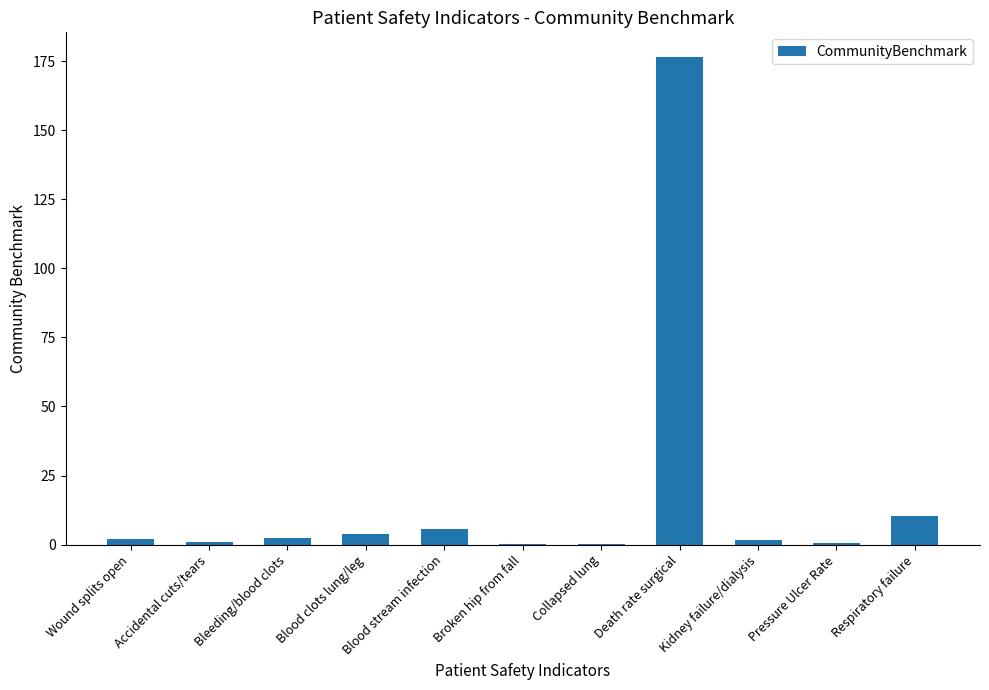

What is the change in value from Bleeding/blood clots to Blood clots lung/leg?

+1.5